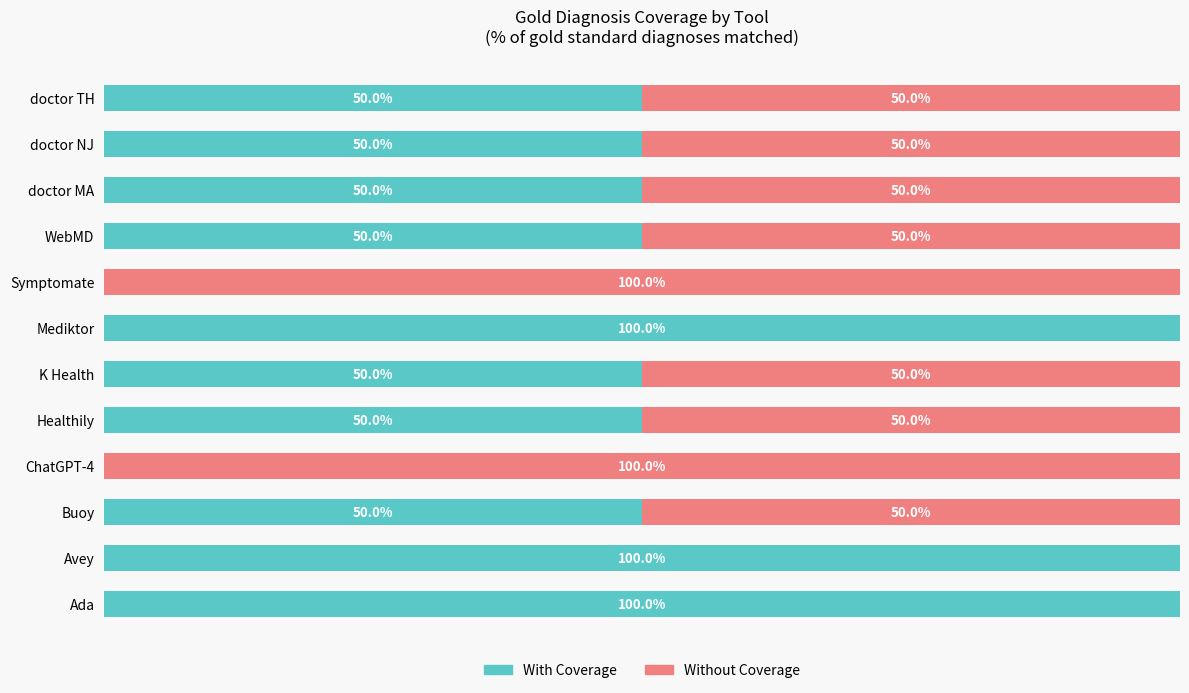

What are all the series names shown in the legend?

With Coverage, Without Coverage